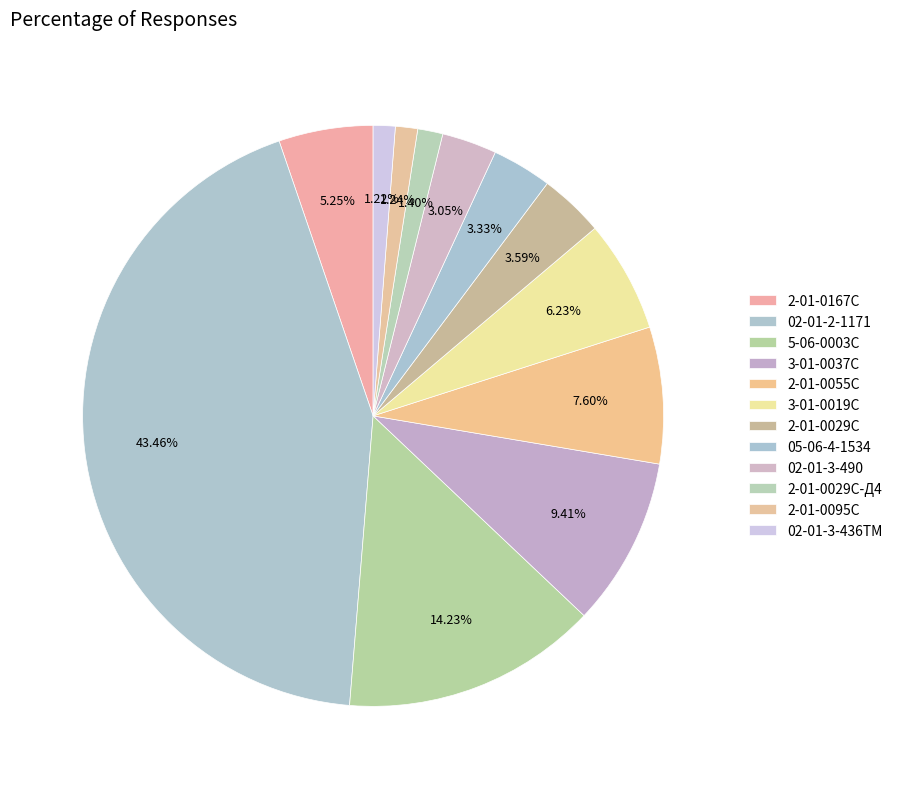

How many slices are in this pie chart?

12